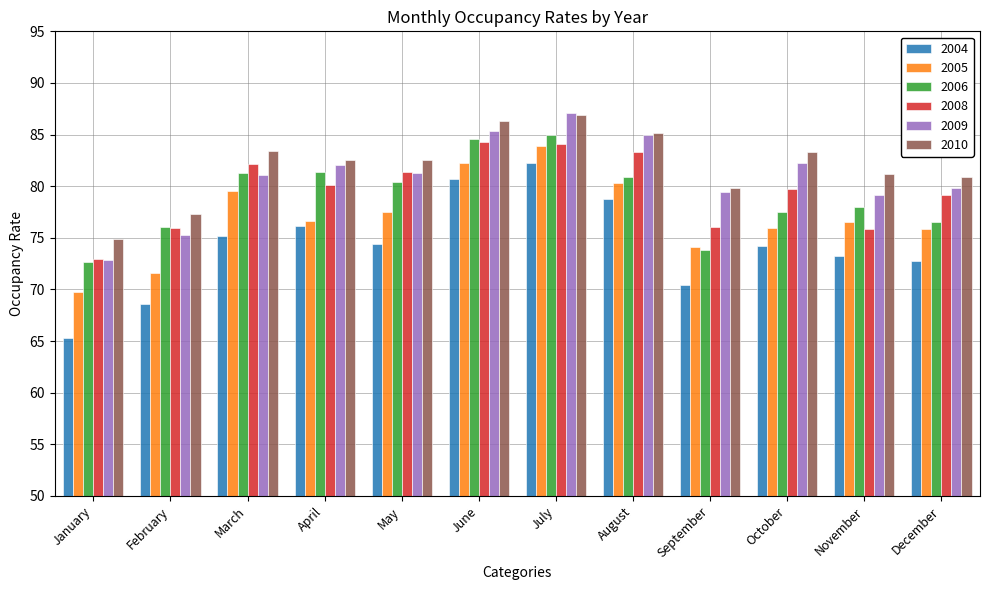

At how many categories does at least one series exceed 78?

10